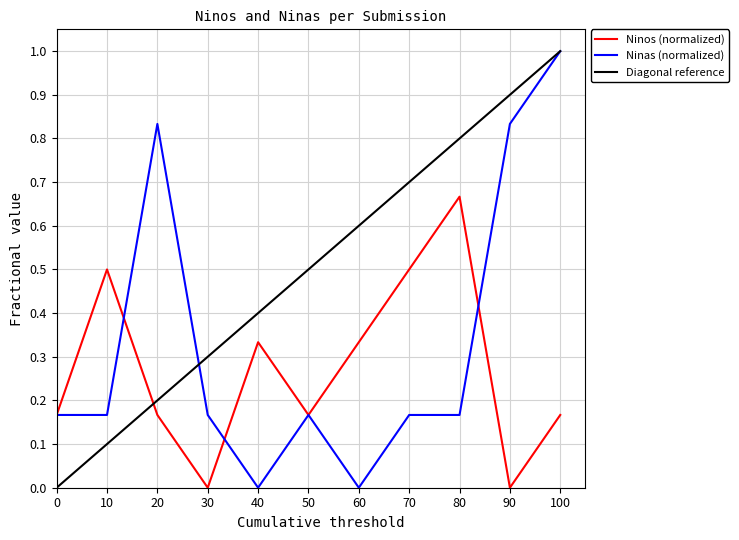

How many values in Ninas are above zero?

9